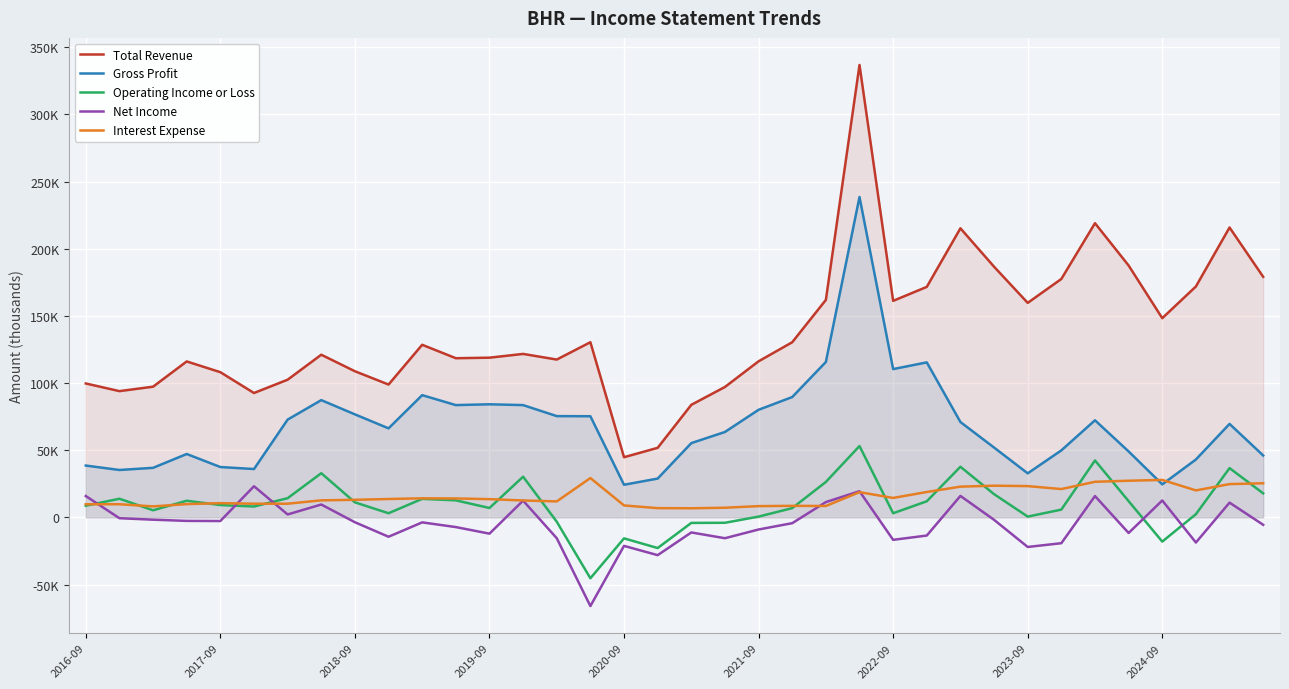

True or false: Total Revenue and Operating Income or Loss cross at least once.

False